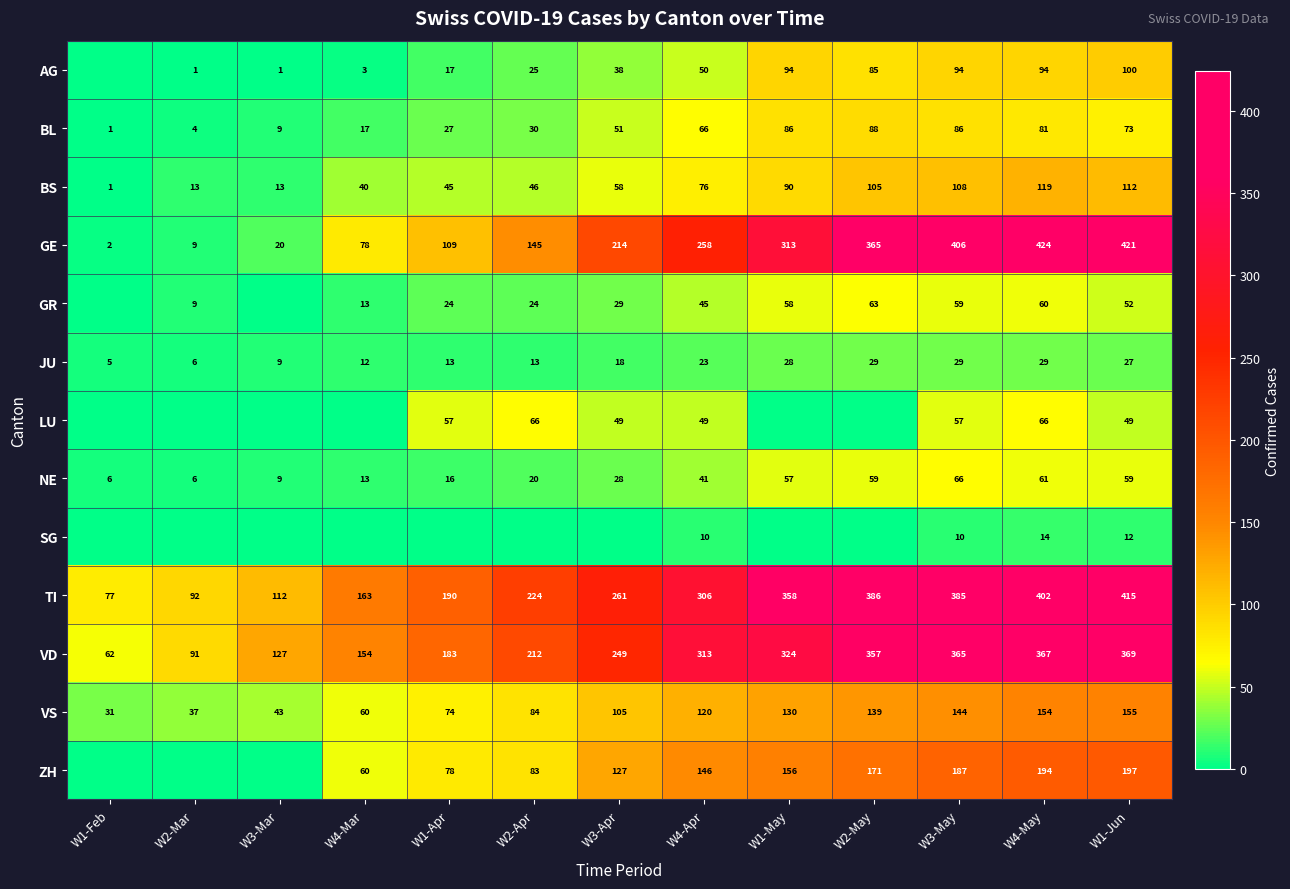

Between W3-Mar and W1-Jun, which is larger?

W1-Jun